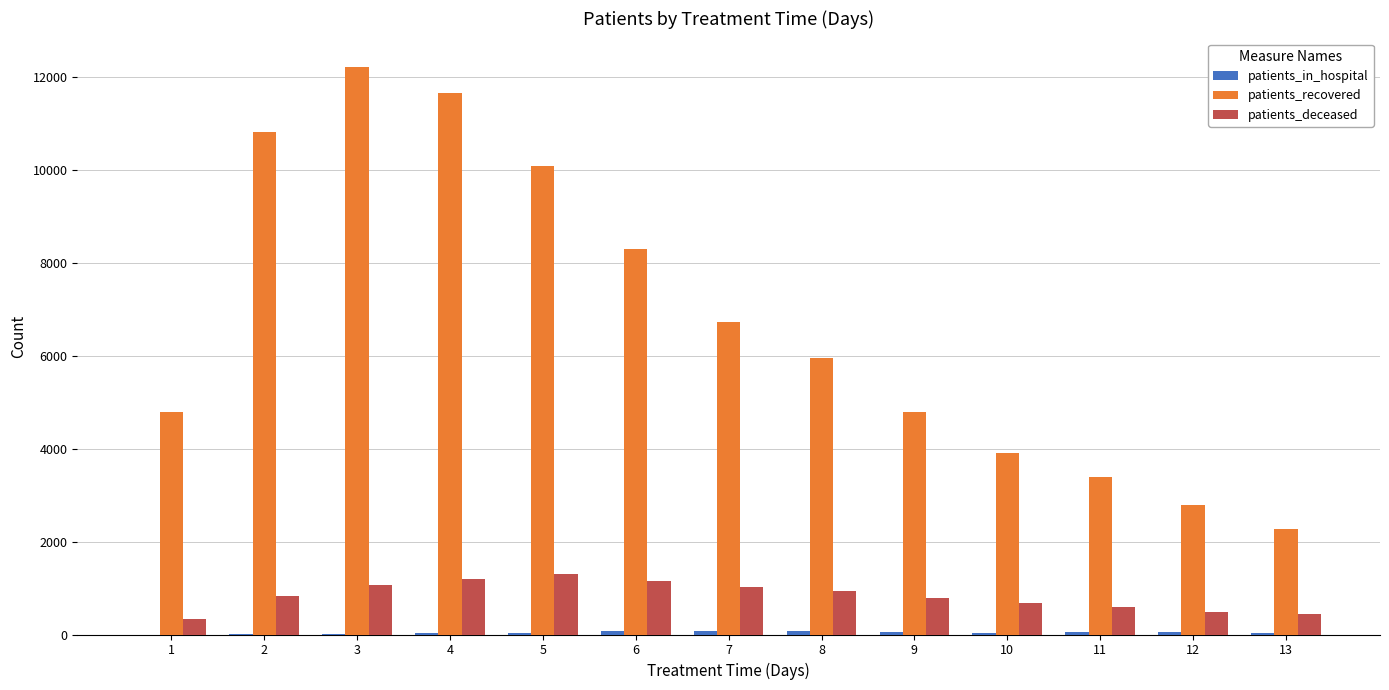

The value of patients_recovered at 13 is 1580. True or false?

False